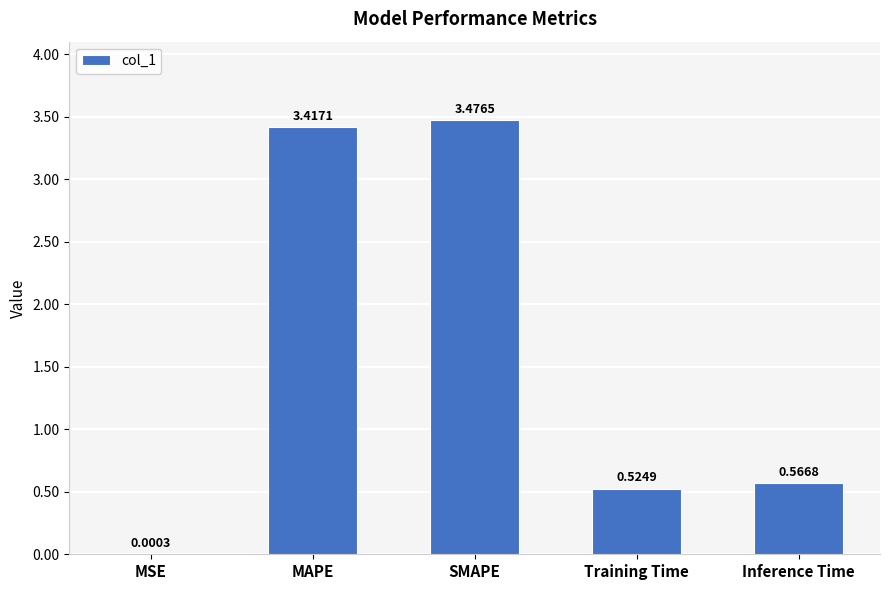

Where is the data nearest to the value 1?

Inference Time